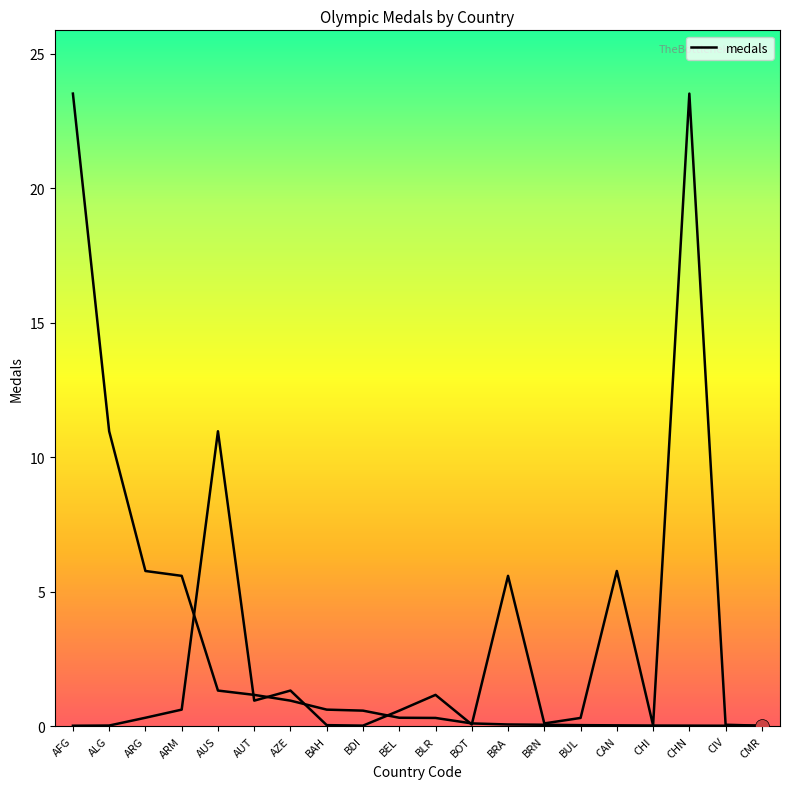

Reading left to right, list all the values displayed in this chart.

AFG=0.0	ALG=0.0	ARG=0.3	ARM=0.6	AUS=11.0	AUT=1.0	AZE=1.3	BAH=0.0	BDI=0.0	BEL=0.6	BLR=1.2	BOT=0.1	BRA=5.6	BRN=0.1	BUL=0.3	CAN=5.8	CHI=0.0	CHN=23.5	CIV=0.1	CMR=0.0